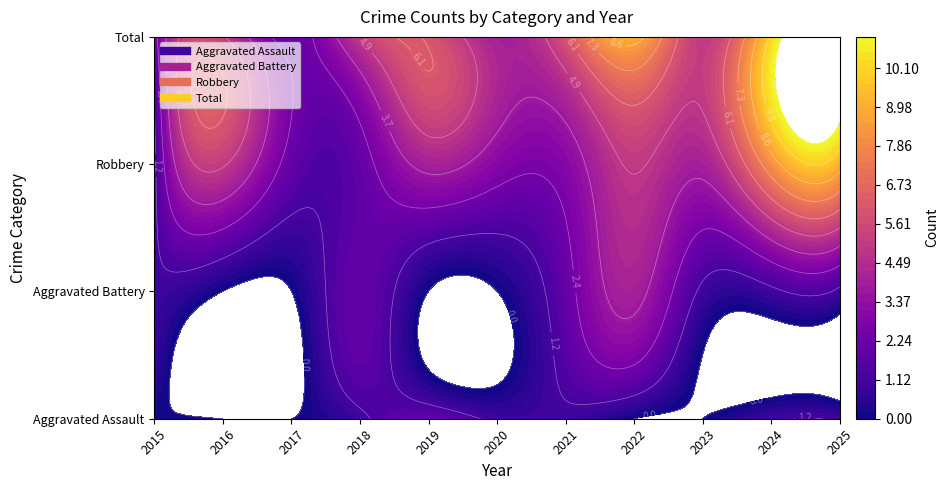

Is it true that Aggravated Assault equals 1 at 2018?

False